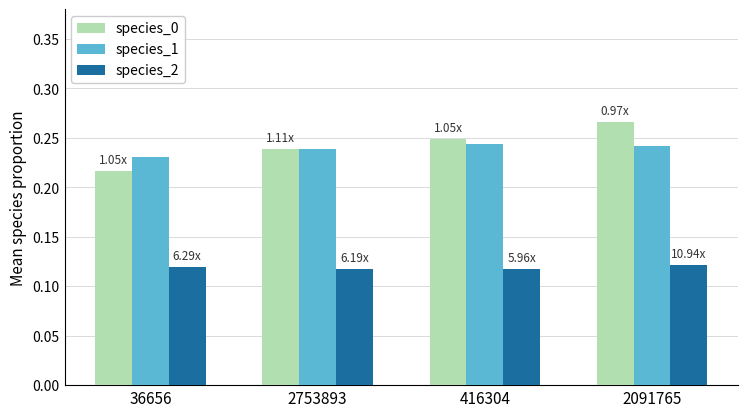

Which series has the largest total across all categories?

species_0